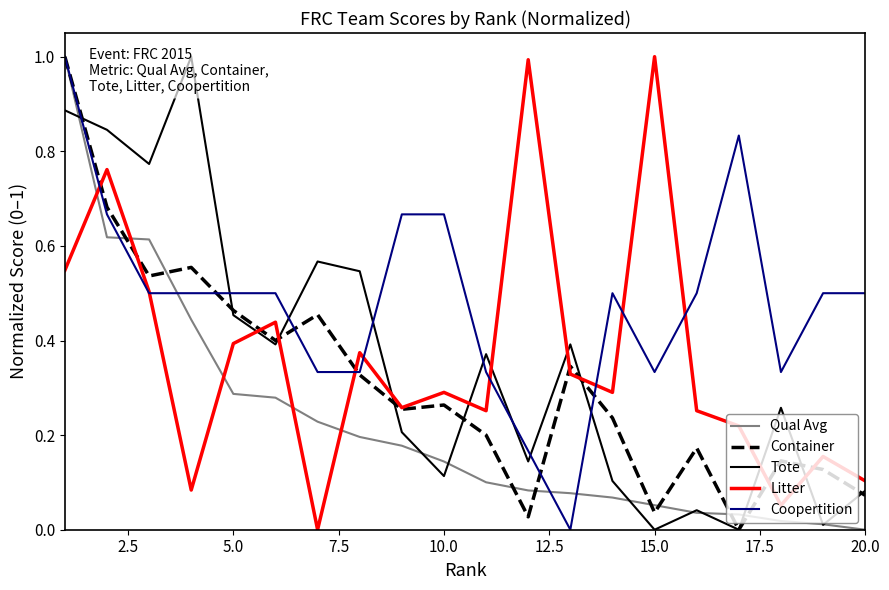

True or false: Qual Avg and Litter cross at least once.

True